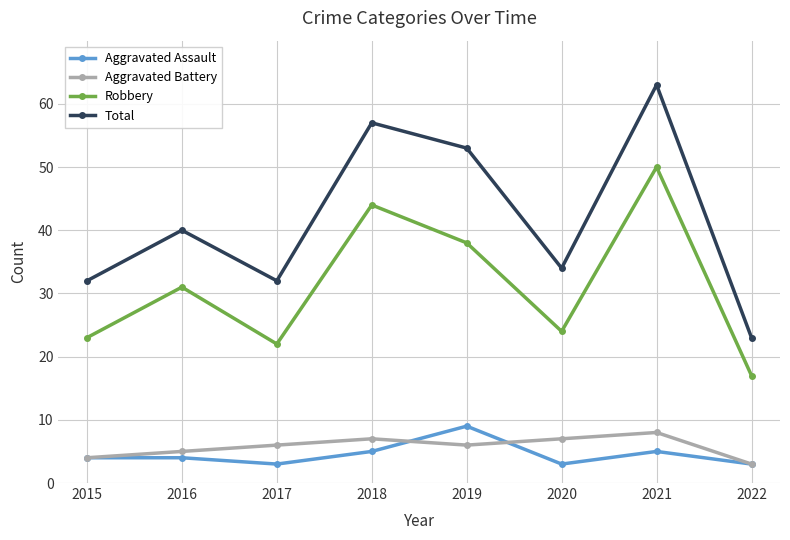

What is the highest value of the Robbery series?

50